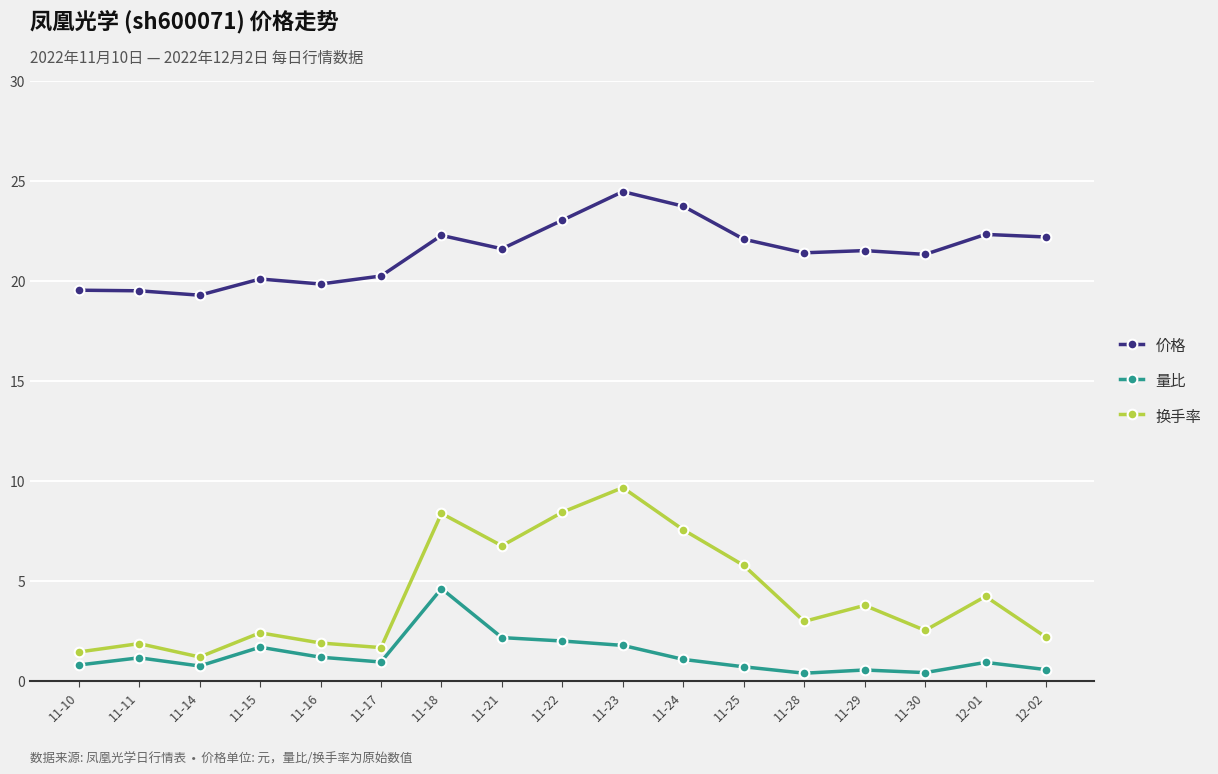

What is the difference between the maximum and minimum values in the 量比 series?

4.2